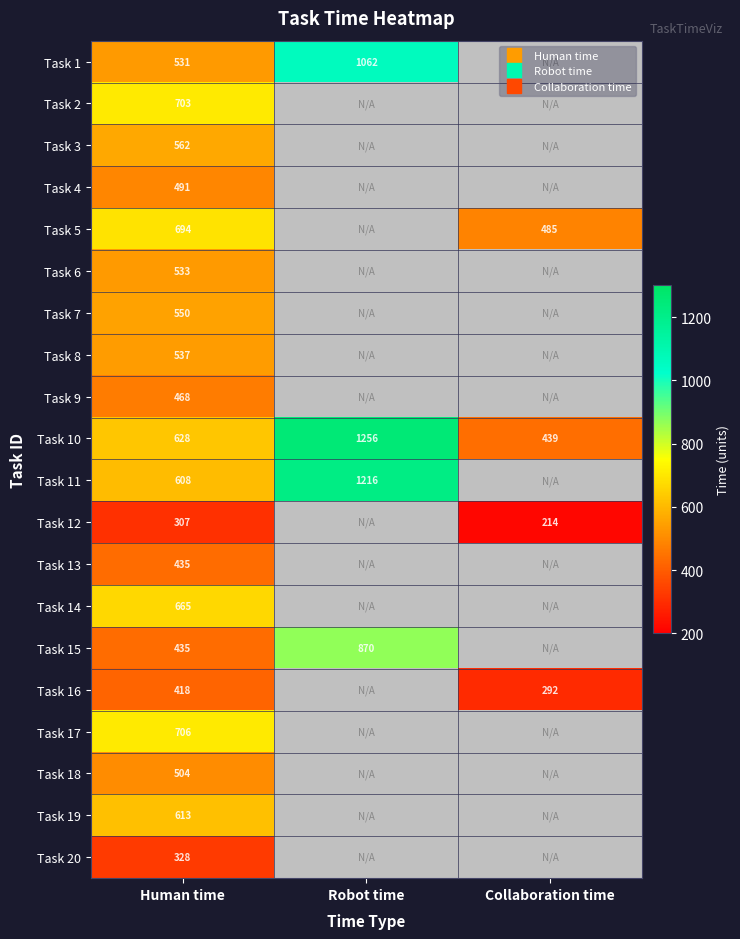

List the series in order of their peak value, highest first.

Task 10, Task 11, Task 1, Task 15, Task 17, Task 2, Task 5, Task 14, Task 19, Task 3, Task 7, Task 8, Task 6, Task 18, Task 4, Task 9, Task 13, Task 16, Task 20, Task 12